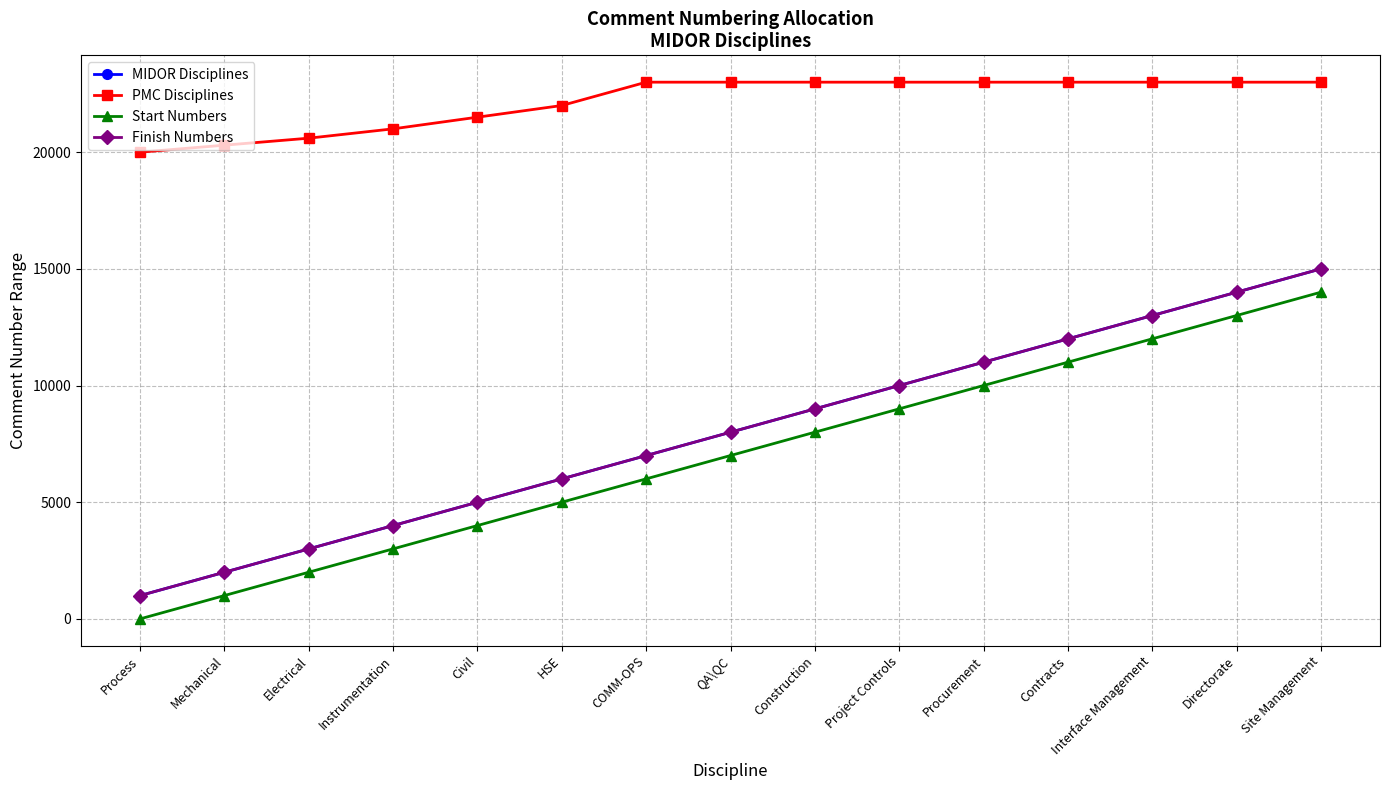

How many lines are shown in the chart?

4